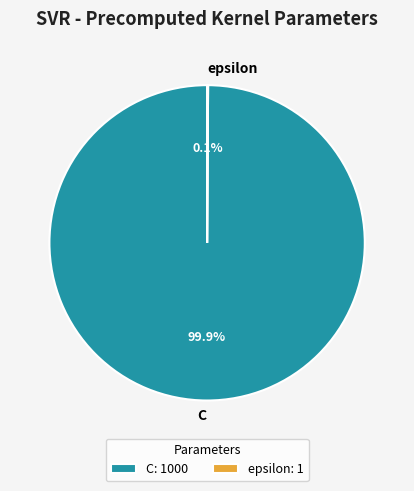

Which category accounts for the majority?

C